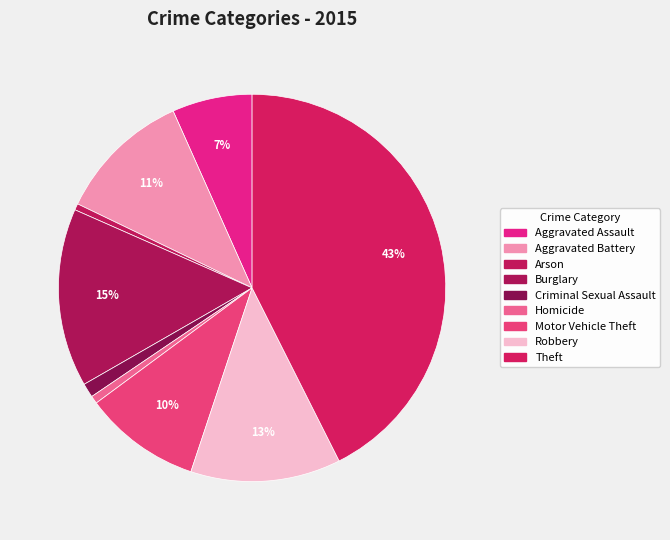

Rank the categories by value from lowest to highest.

Arson, Homicide, Criminal Sexual Assault, Aggravated Assault, Motor Vehicle Theft, Aggravated Battery, Robbery, Burglary, Theft